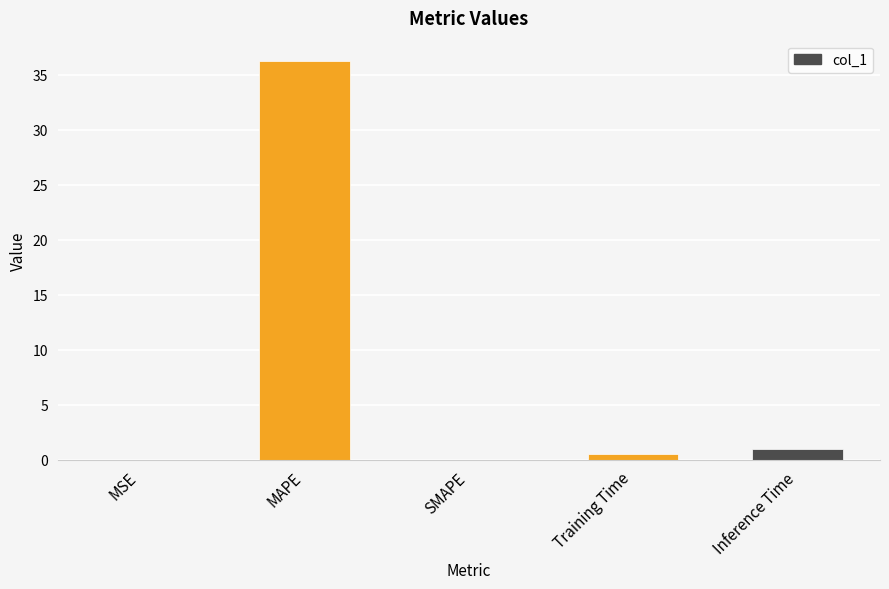

Is it true that the value at MSE is 0.0?

True